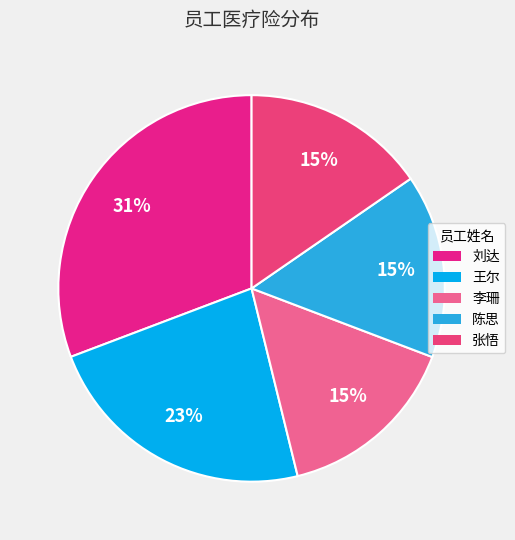

Count the number of slices in the pie.

5